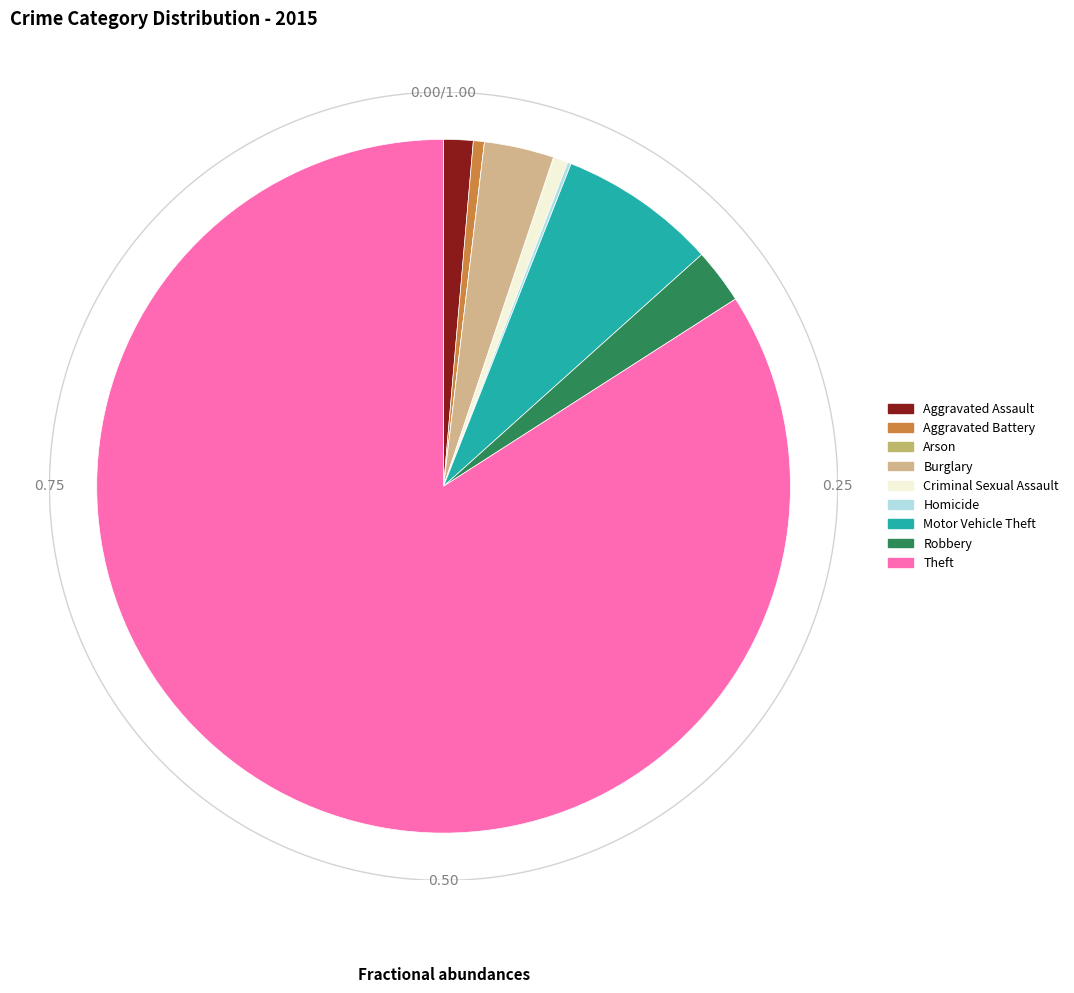

Count the number of slices in the pie.

9